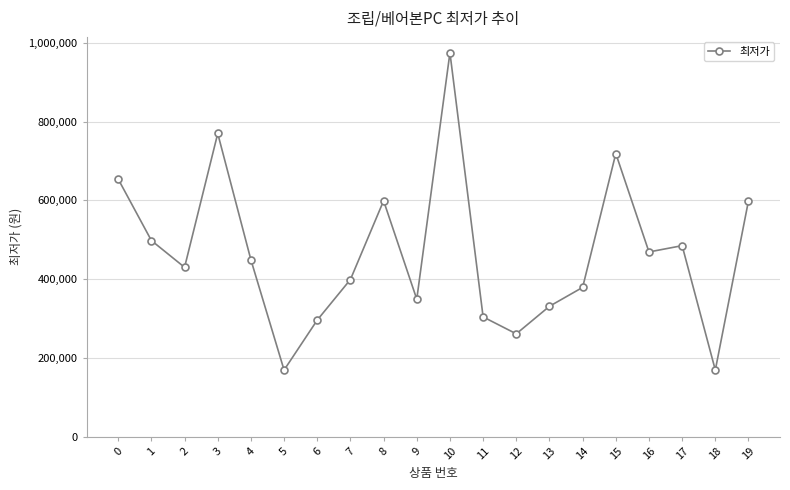

Reading left to right, list all the values displayed in this chart.

654000	498000	430000	769900	449000	169000	296000	399000	599000	349000	975000	304000	261000	331000	379000	719000	469000	485000	169000	599000